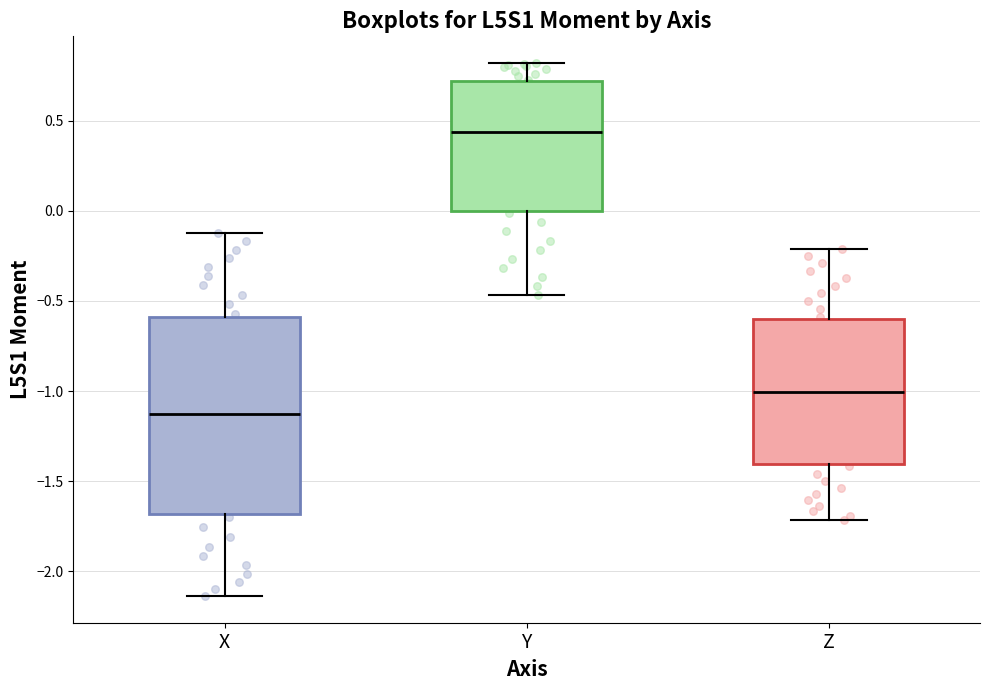

Where is the upper edge of the box for Z on the y-axis? The values are not printed on the chart, so give them approximately, as read against the axis.

-0.60